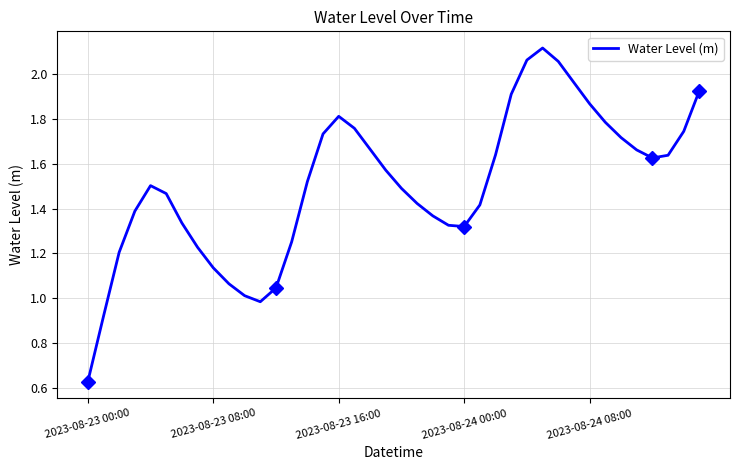

How many points are lower than both their immediate neighbors (excluding endpoints)?

3